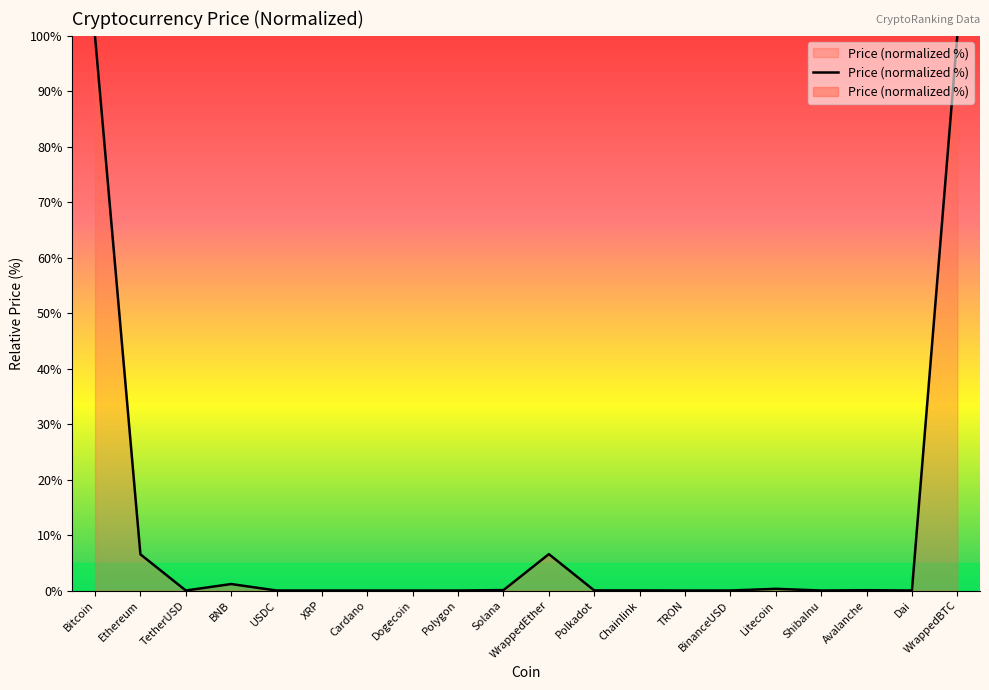

What is the sum of all values?

214.7